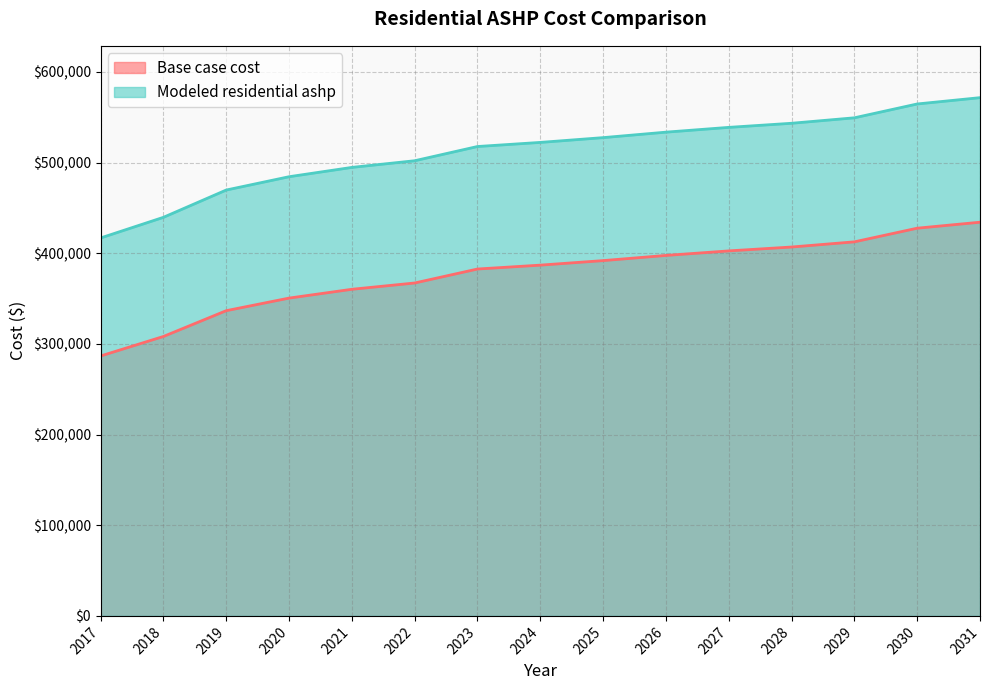

What are all the series names shown in the legend?

Base case cost, Modeled residential ashp